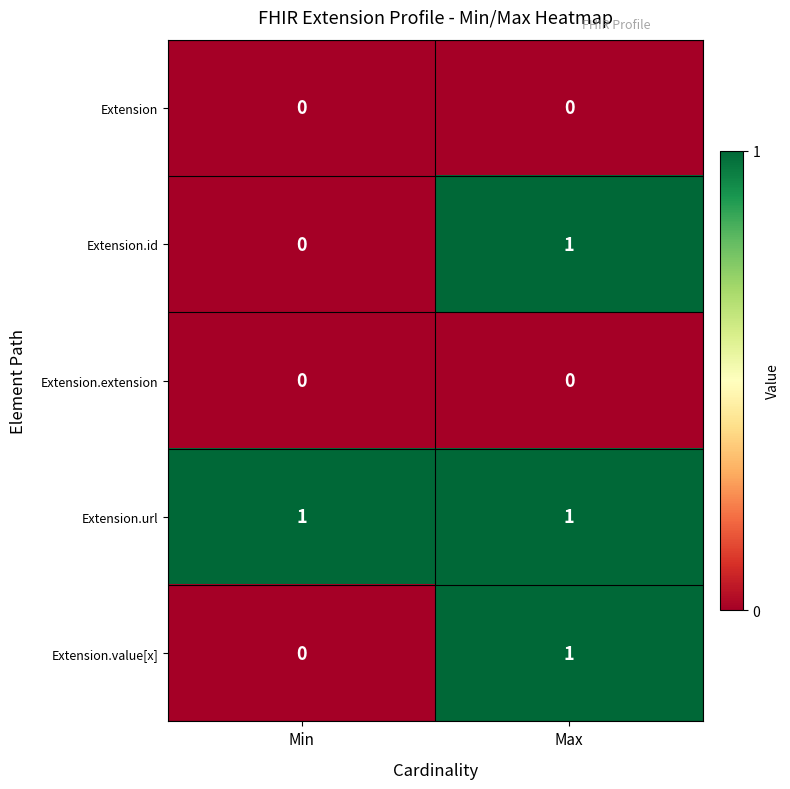

At how many categories does at least one series exceed 0?

2